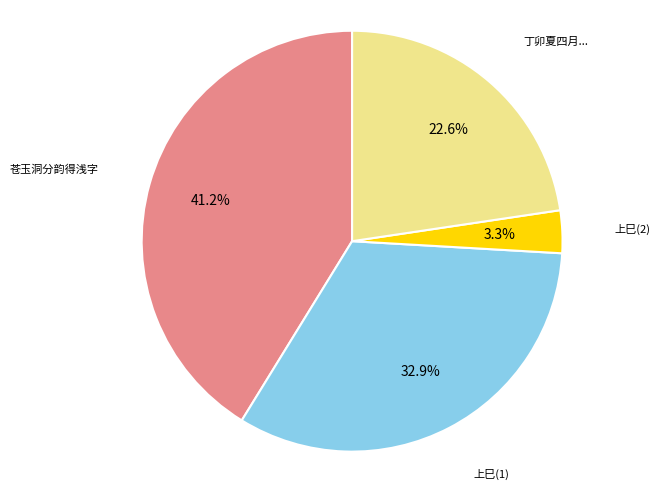

Does any single category account for the majority?

No